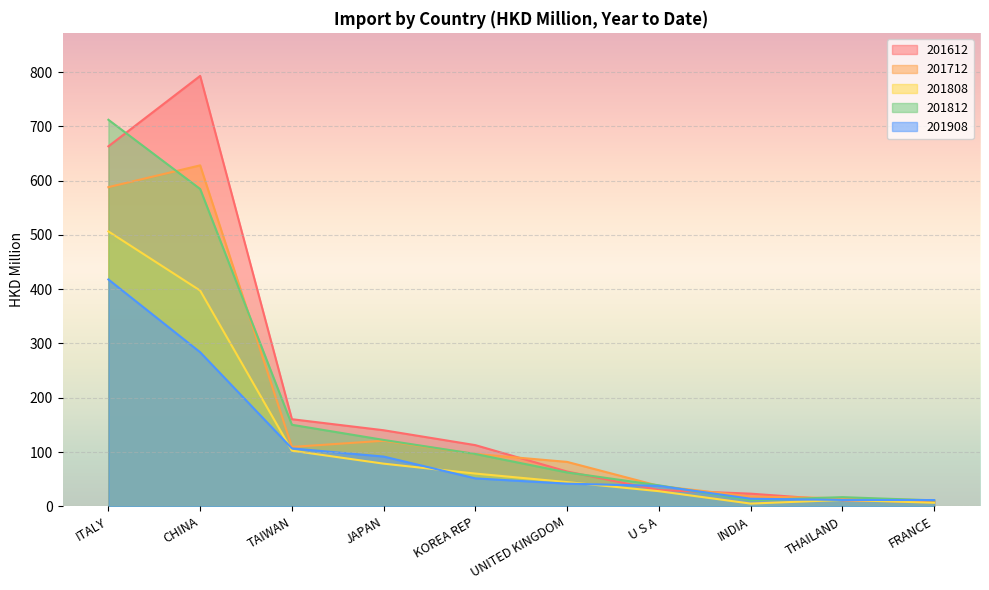

What value does the 201712 series have at ITALY?

587.9